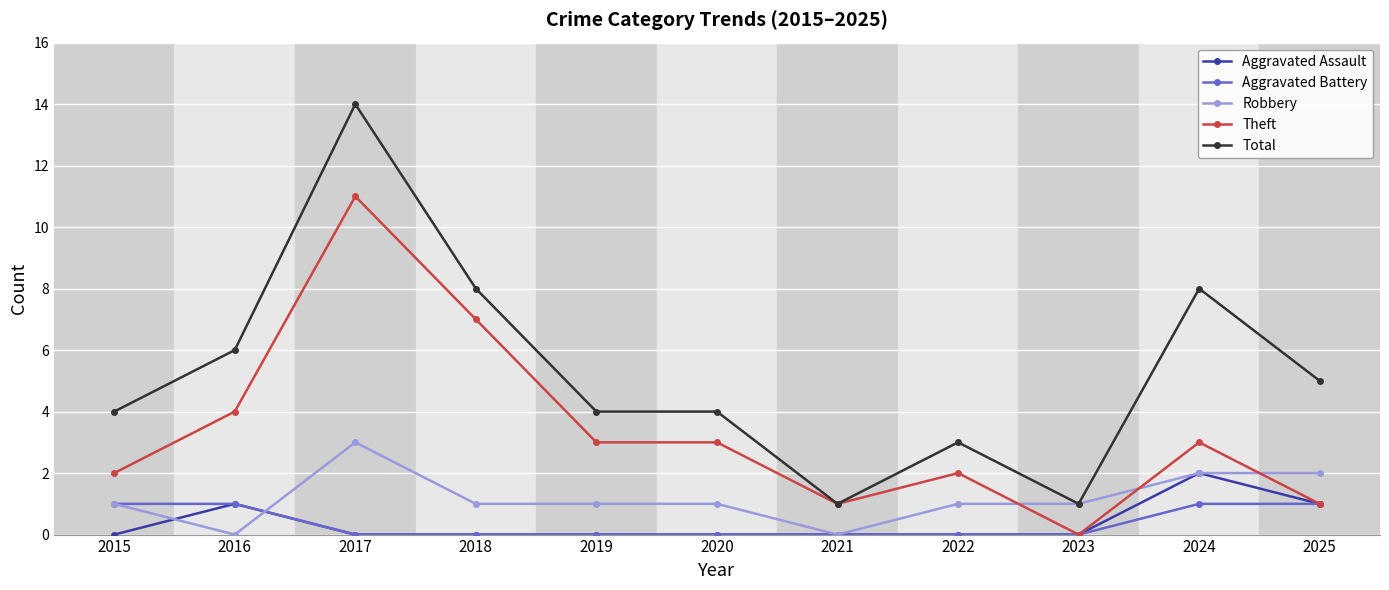

True or false: Aggravated Battery has a value of 0 at 2019.

True